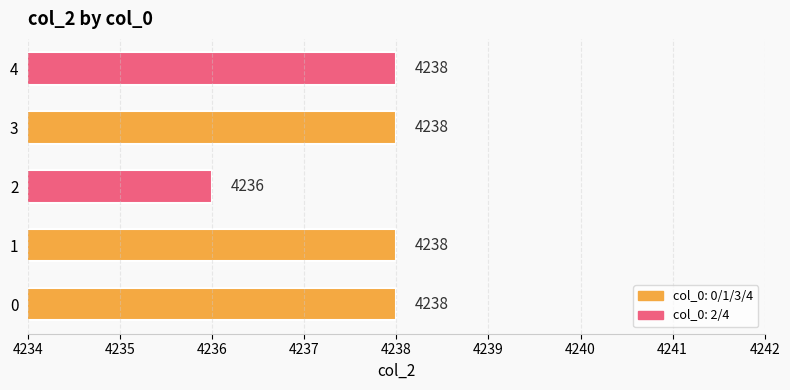

How many data points are less than 4238?

1